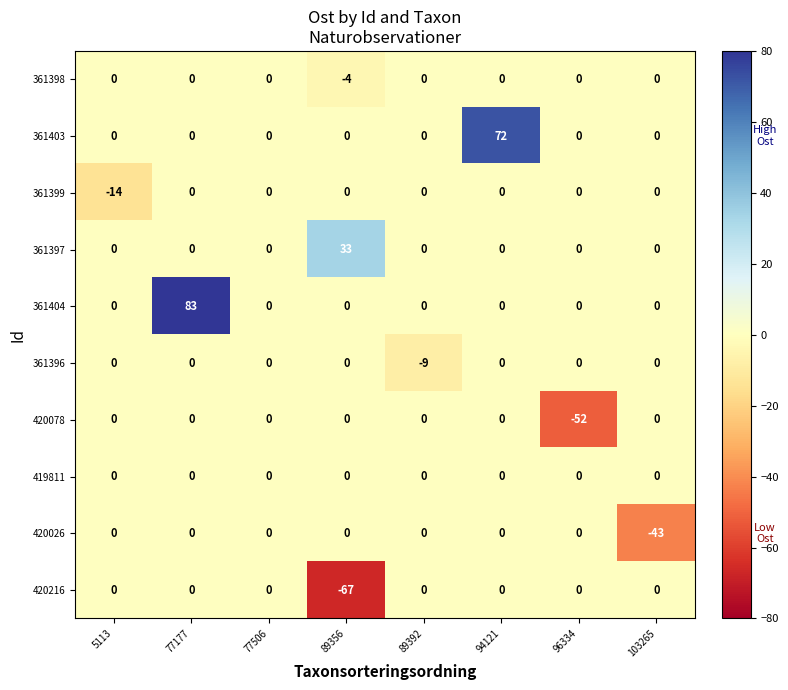

What is the total value across all series at 94121?

72